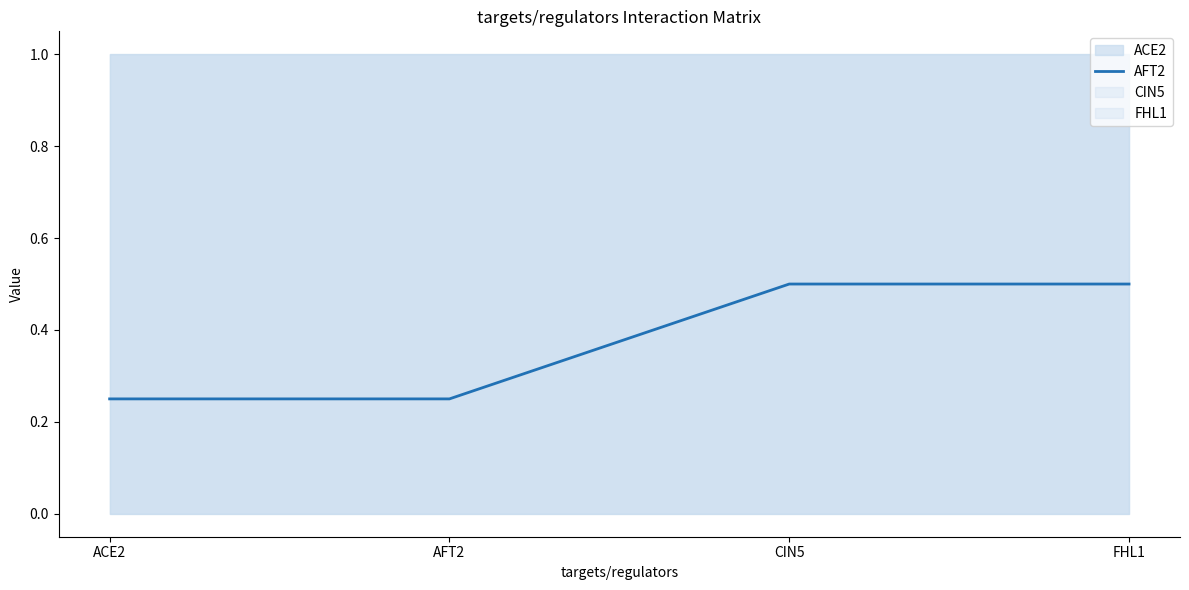

At which category does the chart reach its minimum across all series?

ACE2